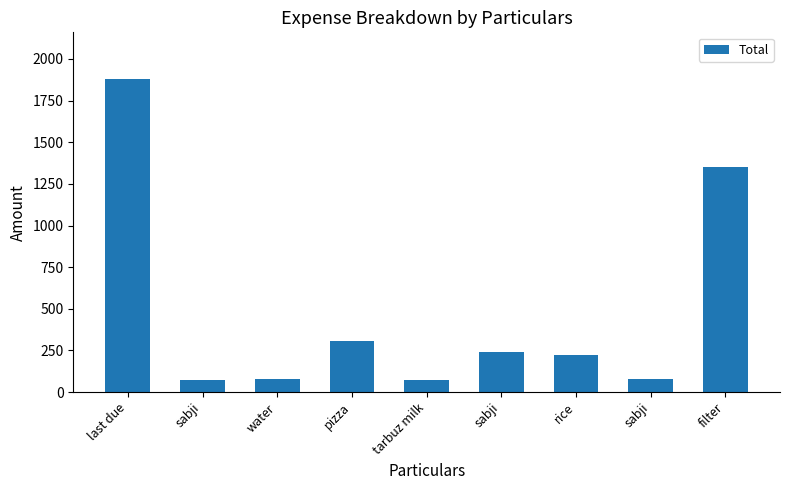

How many bars are there in total?

9